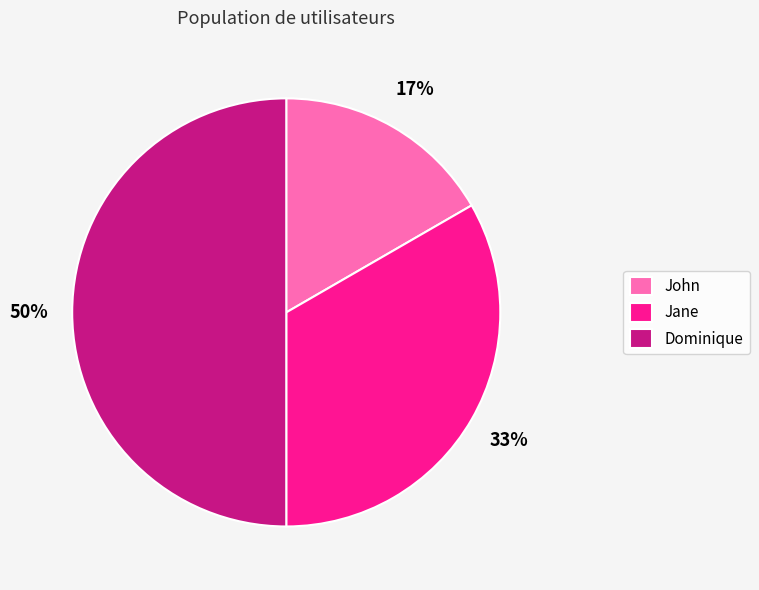

True or false: Dominique accounts for 60% of the total.

False